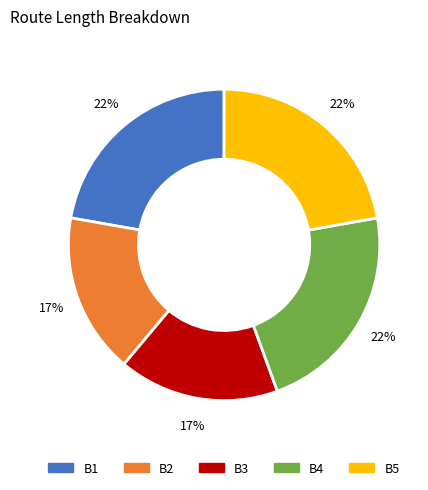

Combined, do B4 and B1 account for over 50%?

No